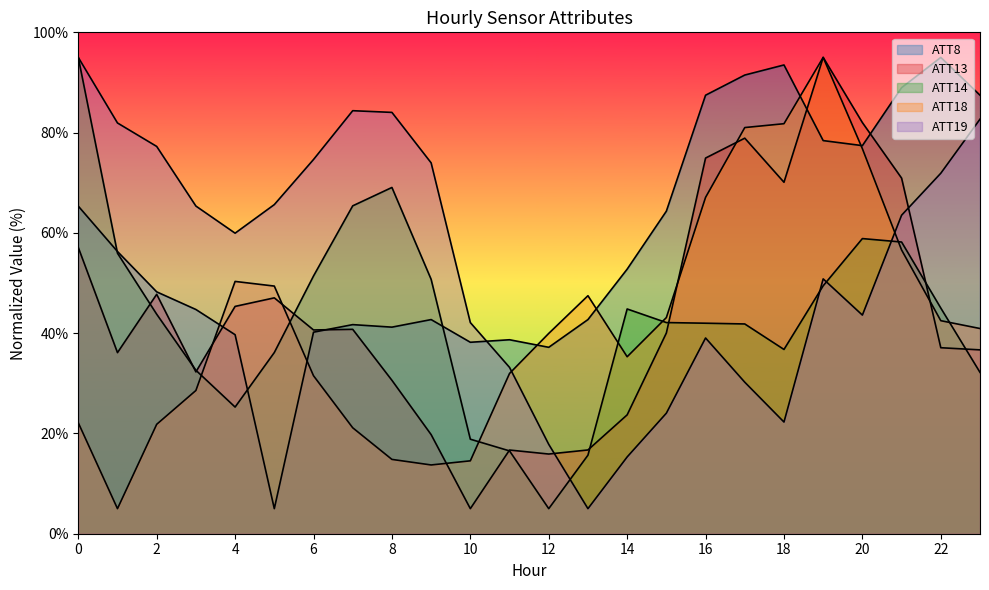

Reading left to right, what are all the values shown in this chart?

ATT8: 65.3	56.3	48.2	44.7	39.7	5.0	40.2	41.7	41.2	42.7	38.2	38.7	37.2	42.7	52.8	64.3	87.5	91.5	93.5	78.4	77.4	89.0	95.0	87.5
ATT13: 57.1	36.1	47.8	32.3	45.3	47.0	40.6	40.8	30.6	19.8	5.0	16.7	15.9	16.7	23.7	40.0	74.9	78.9	70.1	95.0	82.0	70.9	37.1	36.7
ATT14: 95.0	55.9	43.8	32.6	25.3	36.1	51.4	65.4	69.1	50.7	18.9	16.5	5.0	15.7	44.8	42.1	42.0	41.8	36.8	49.4	58.9	58.2	45.0	32.2
ATT18: 22.1	5.0	21.8	28.6	50.3	49.4	31.5	21.1	14.8	13.7	14.5	32.0	40.0	47.5	35.3	43.1	67.1	81.0	81.8	95.0	76.8	56.6	42.5	40.9
ATT19: 95.0	81.9	77.2	65.4	59.9	65.6	74.6	84.4	84.0	74.0	42.1	33.2	17.8	5.0	15.3	24.0	39.0	30.2	22.3	50.8	43.6	63.5	71.9	82.7